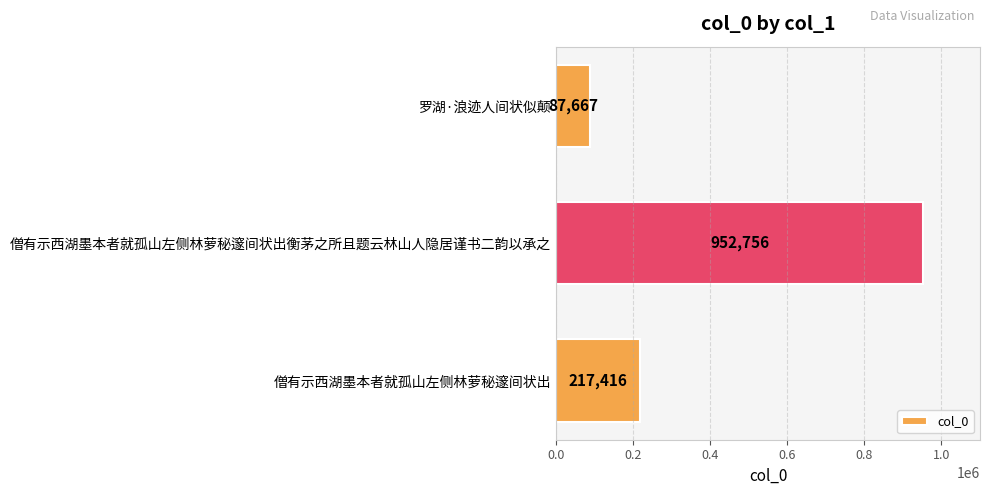

The value at 僧有示西湖墨本者就孤山左侧林萝秘邃间状出衡茅之所且题云林山人隐居谨书二韵以承之 is 952756. True or false?

True